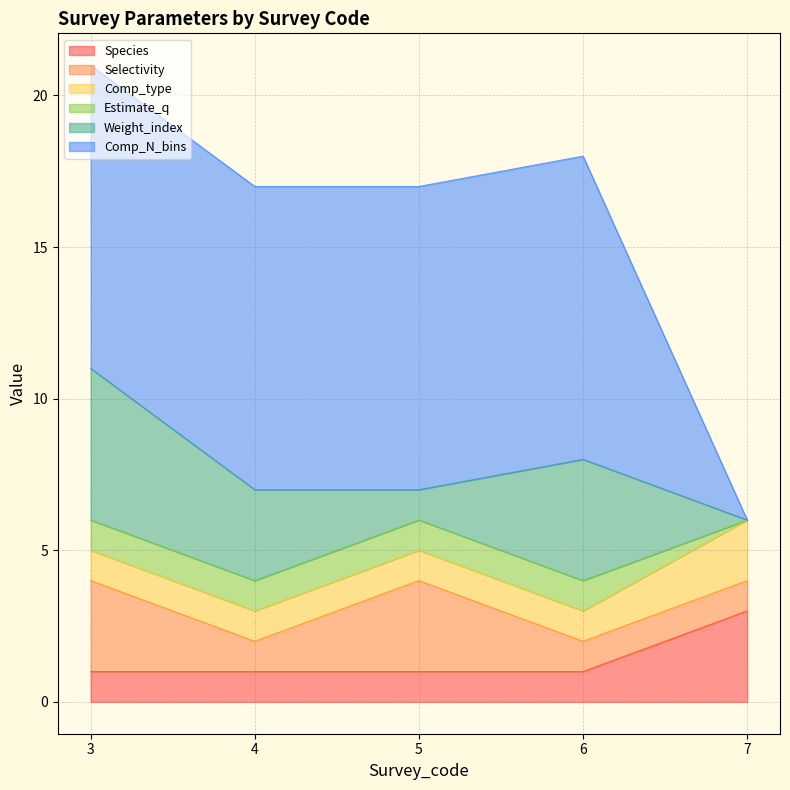

What is the spread (max minus min) of values at 5?

9